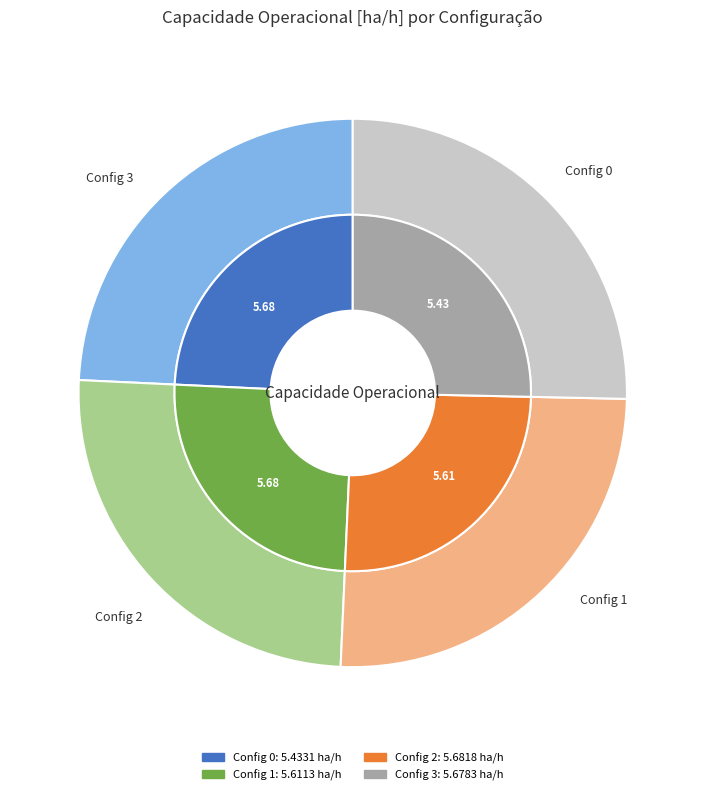

How many segments does this pie chart have?

4